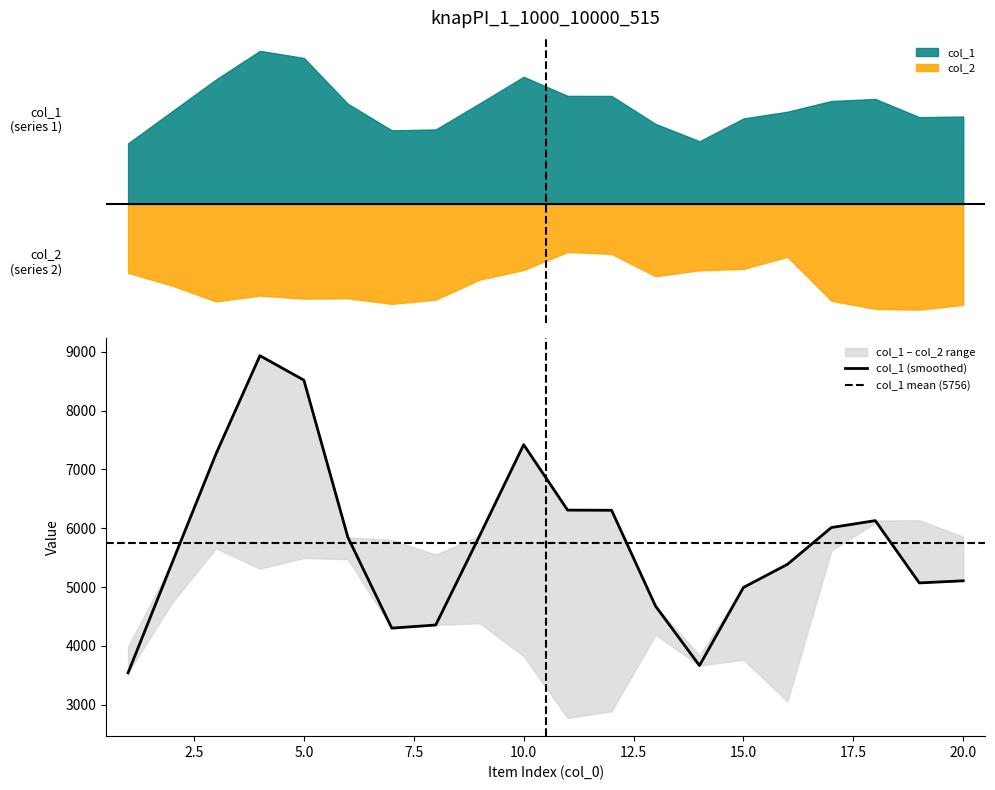

How many times do col_2 and col_1 cross each other?

9